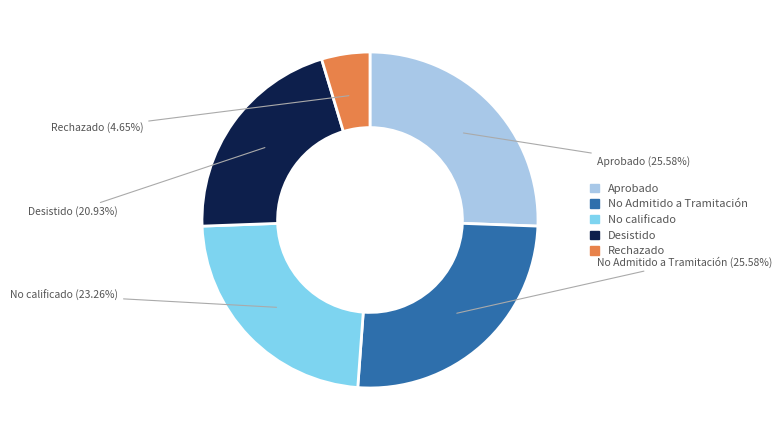

Count the number of slices in the pie.

5